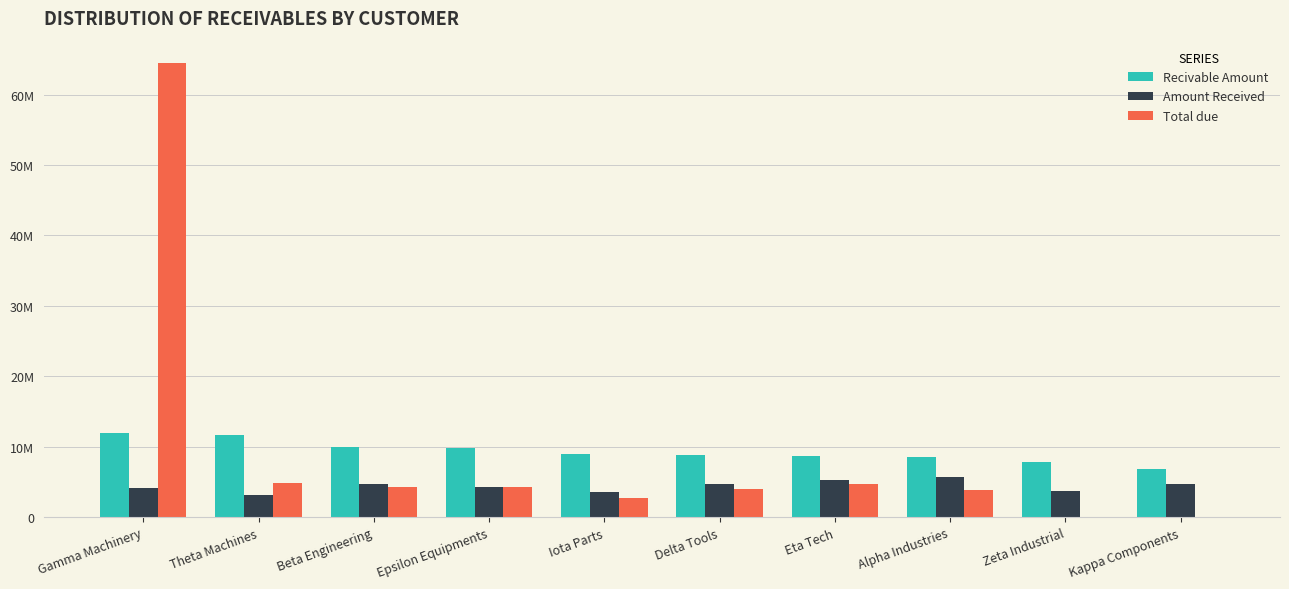

What are all the series names shown in the legend?

Recivable Amount, Amount Received, Total due